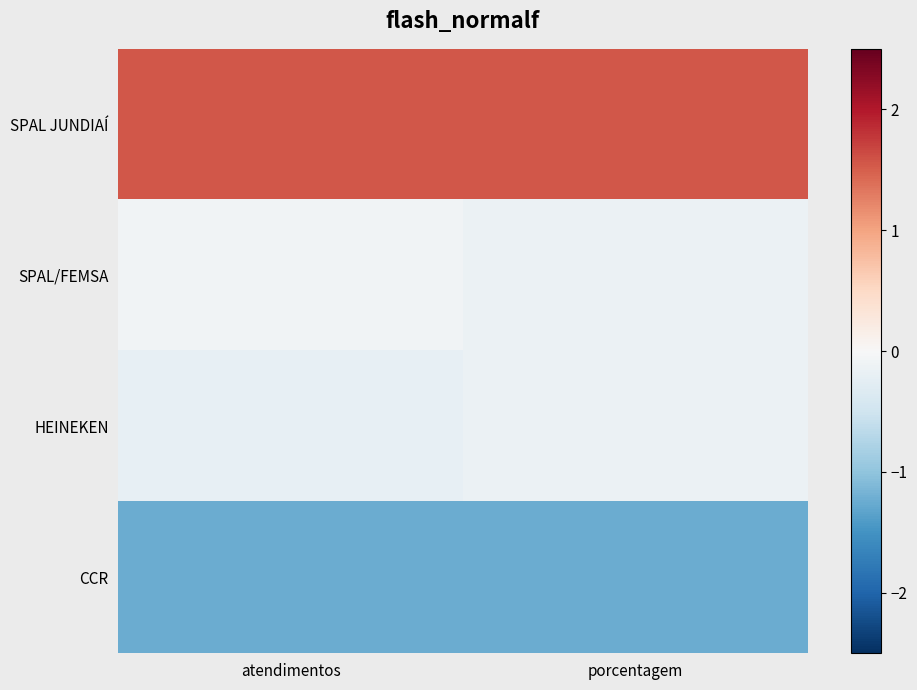

Reading right to left, what are all the values shown in this chart?

SPAL JUNDIAÍ: porcentagem=1.6	atendimentos=1.5
SPAL/FEMSA: porcentagem=-0.2	atendimentos=-0.1
HEINEKEN: porcentagem=-0.2	atendimentos=-0.2
CCR: porcentagem=-1.2	atendimentos=-1.2